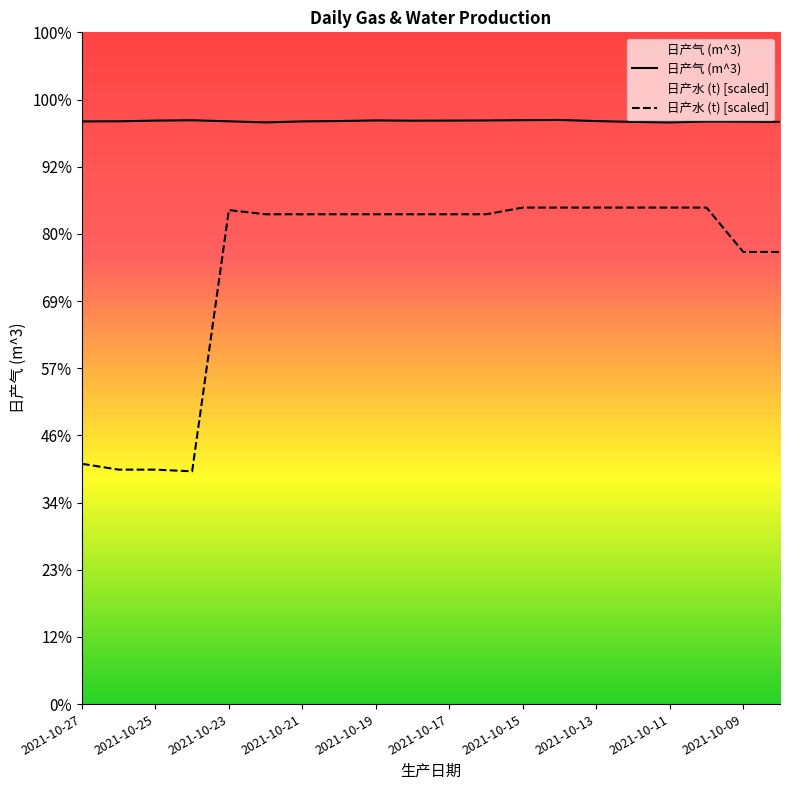

Does the chart display data point markers on the line(s)?

No